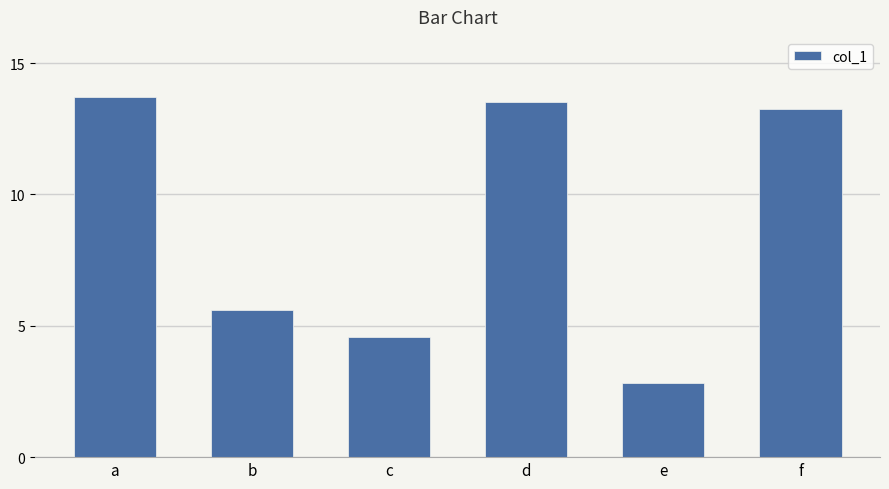

How many data points are above 13?

3